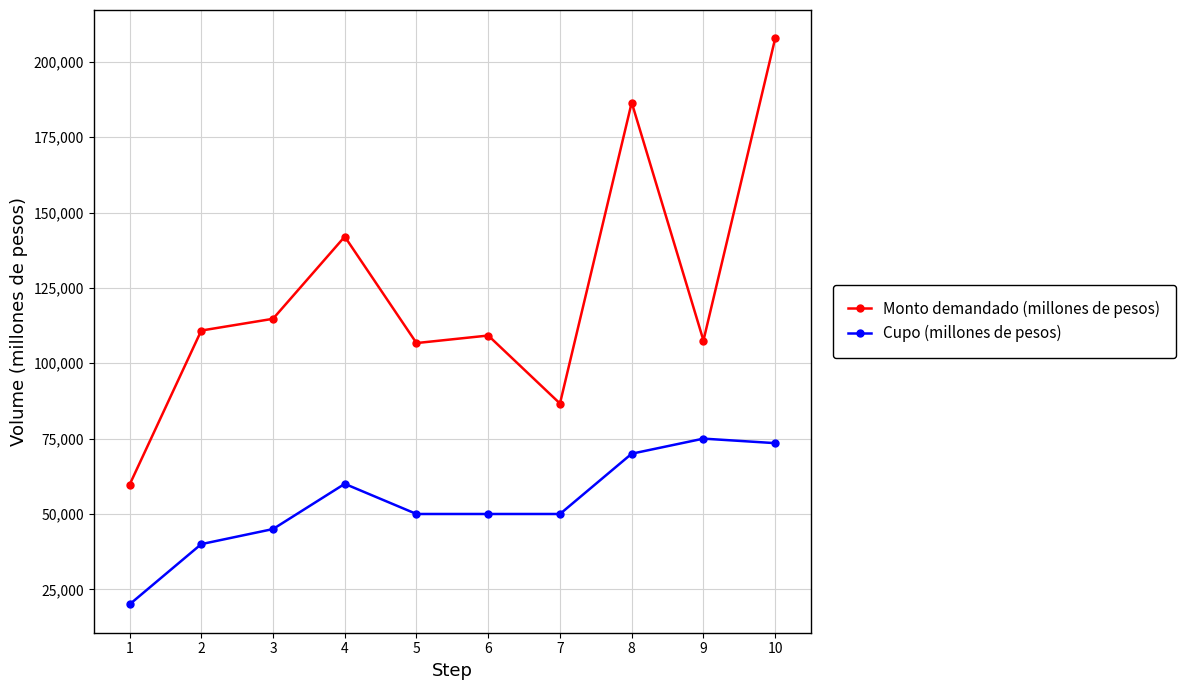

At which category does Monto demandado (millones de pesos) reach its first local peak?

4